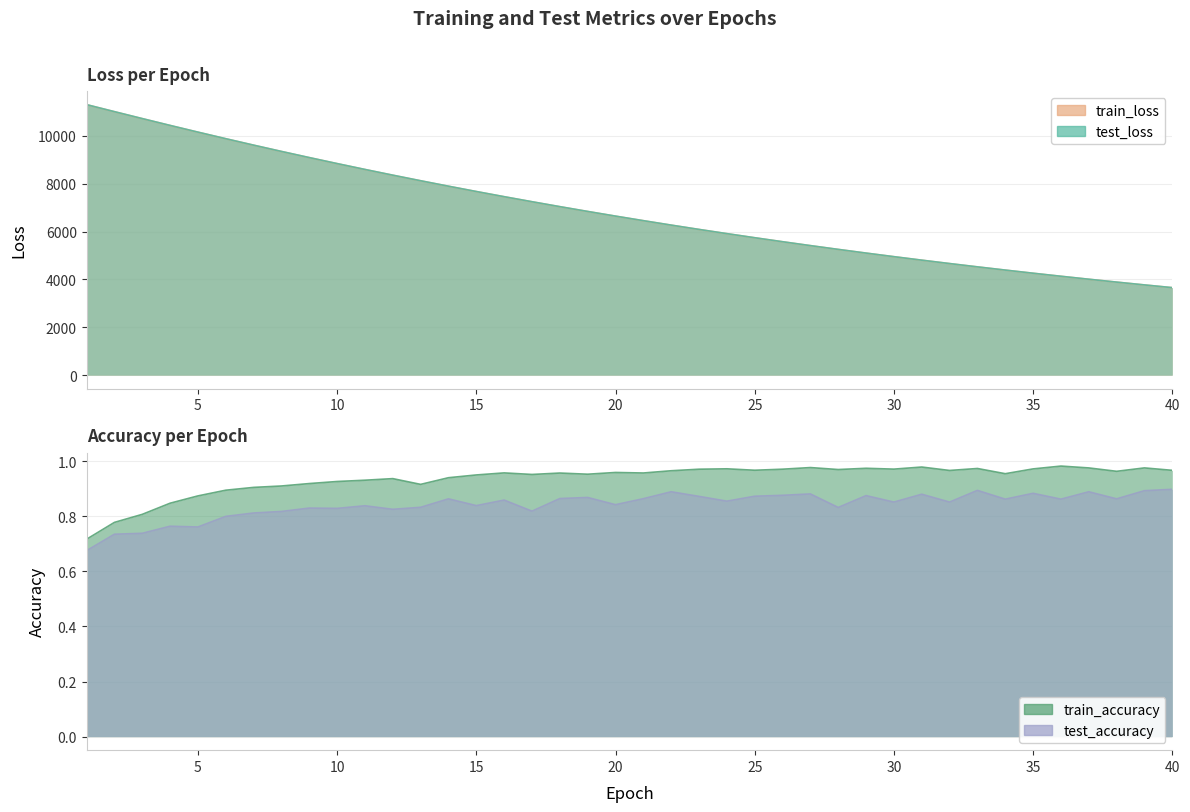

What is the approximate value of test_loss at 40?

3657.3